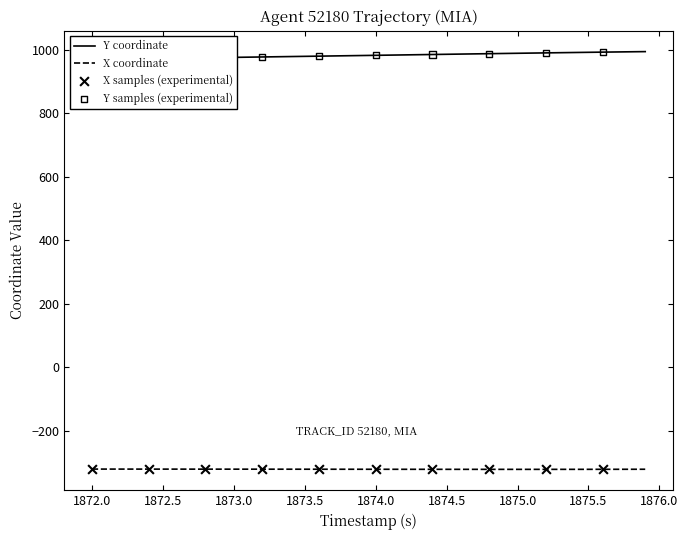

The value of X coordinate at 1875.0 is -86.9. True or false?

False